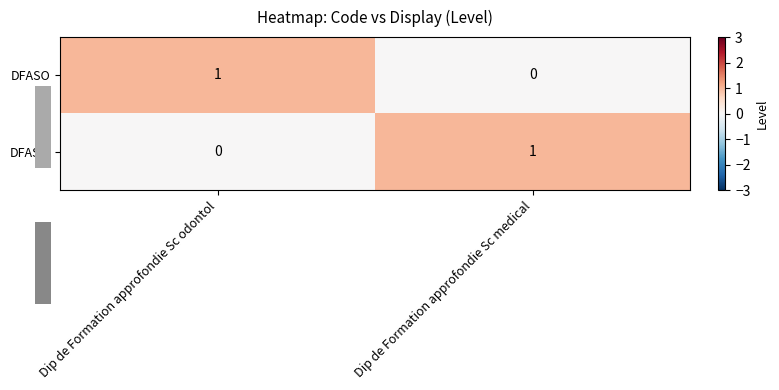

What is the difference between the DFASM values at Dip de Formation approfondie Sc odontol and Dip de Formation approfondie Sc medical?

1